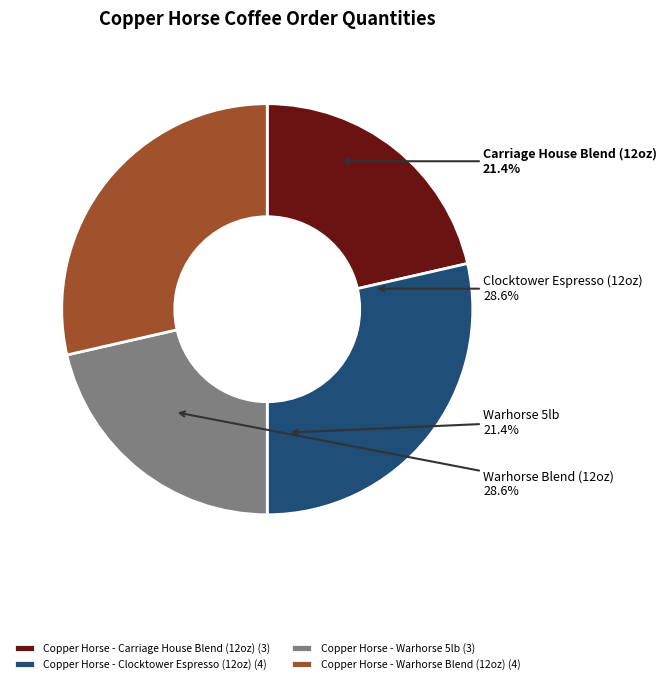

What is the change in value from Copper Horse - Warhorse 5lb to Copper Horse - Warhorse Blend (12oz)?

+1